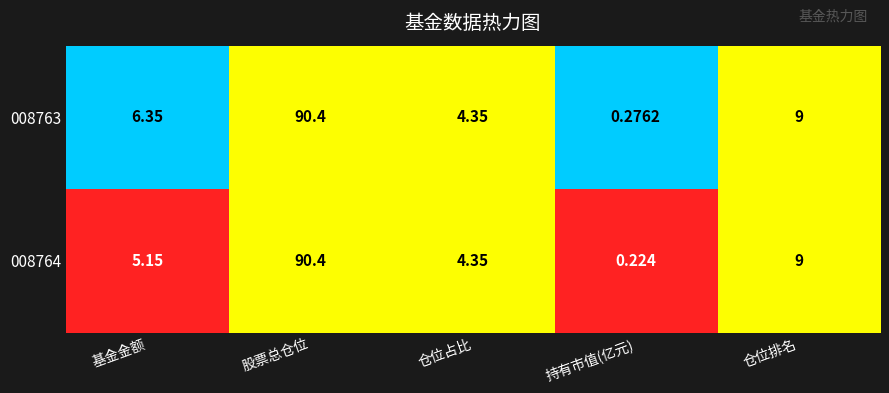

At how many categories does at least one series exceed 0?

5